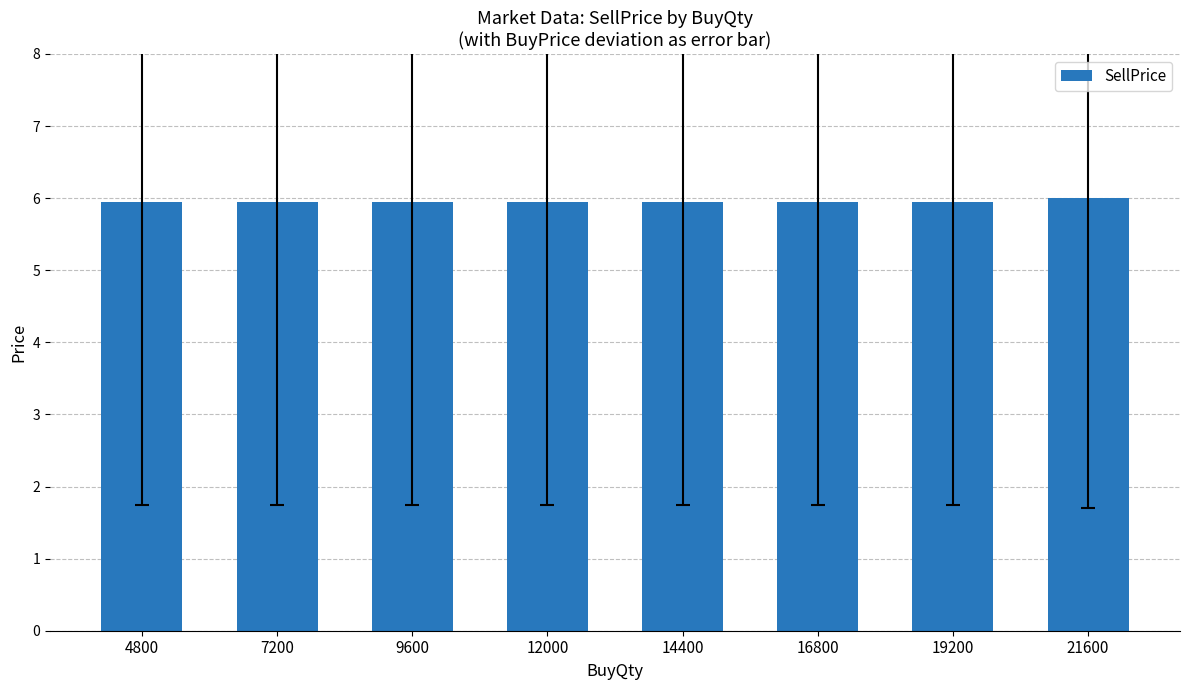

Reading right to left, transcribe all the data shown in this chart.

21600=6.0	19200=6.0	16800=6.0	14400=6.0	12000=6.0	9600=6.0	7200=6.0	4800=6.0